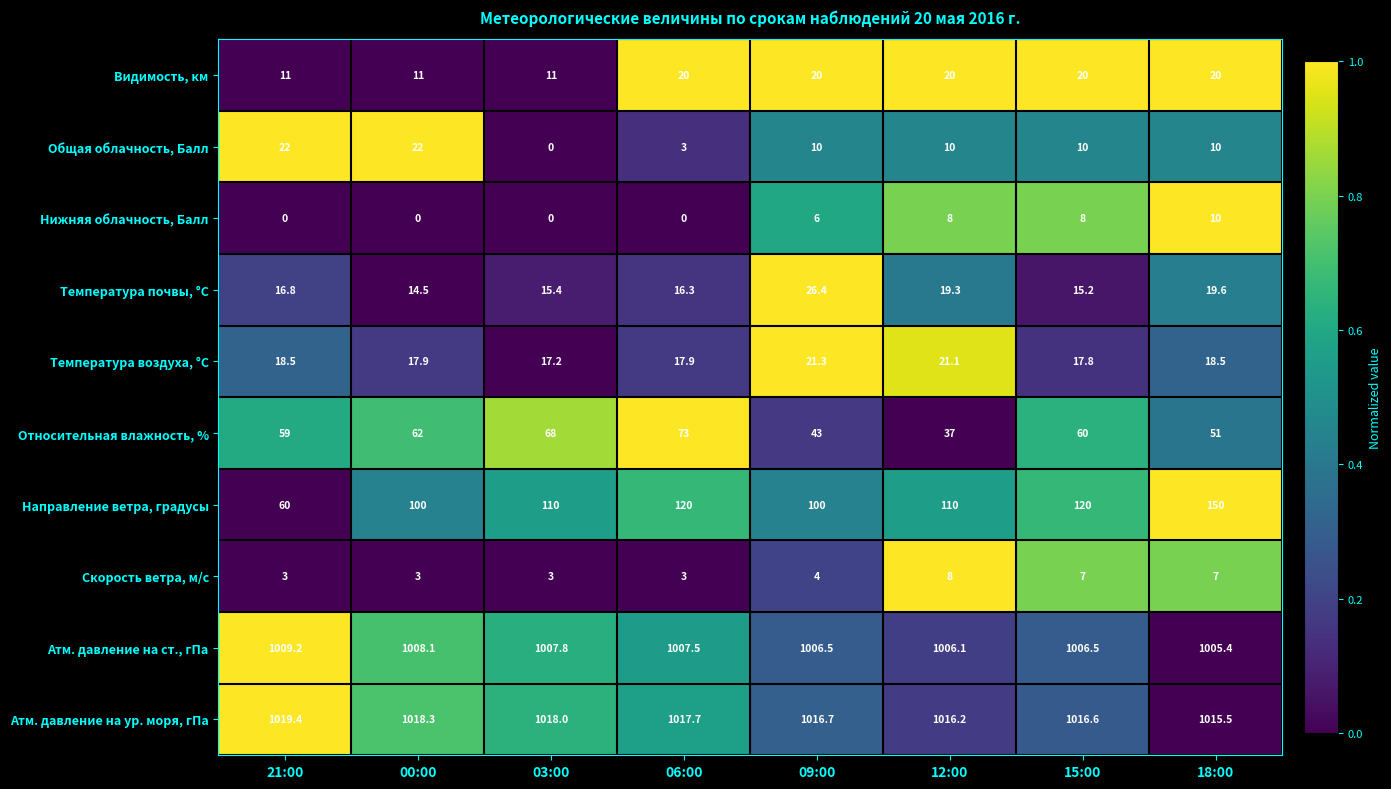

At which category is the sum across all series the highest?

18:00